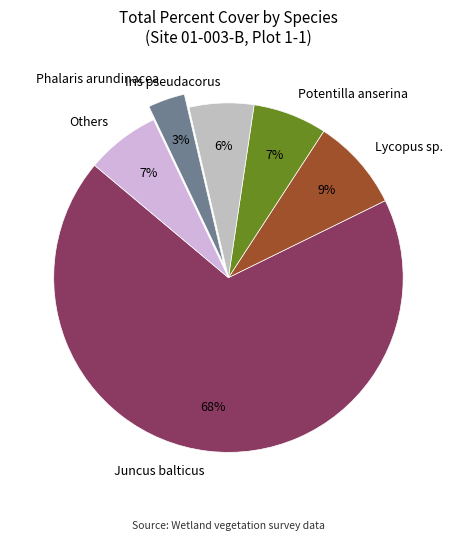

Which category has the biggest portion of the pie?

Juncus balticus